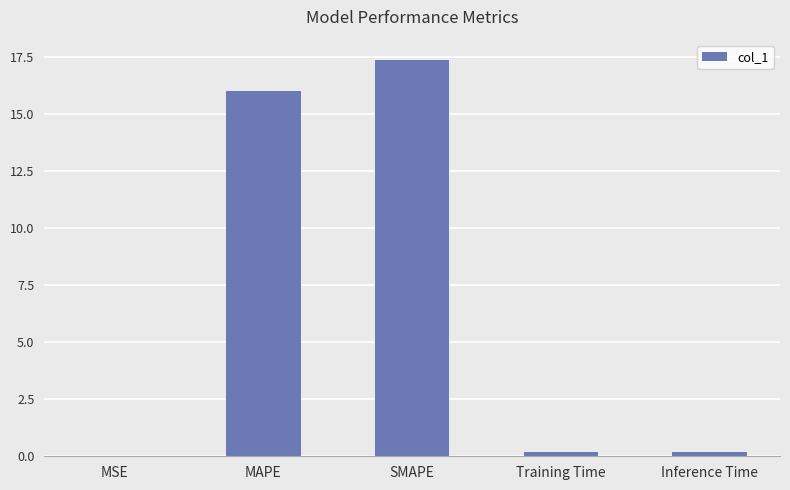

What is the change in value from MSE to MAPE?

+16.0